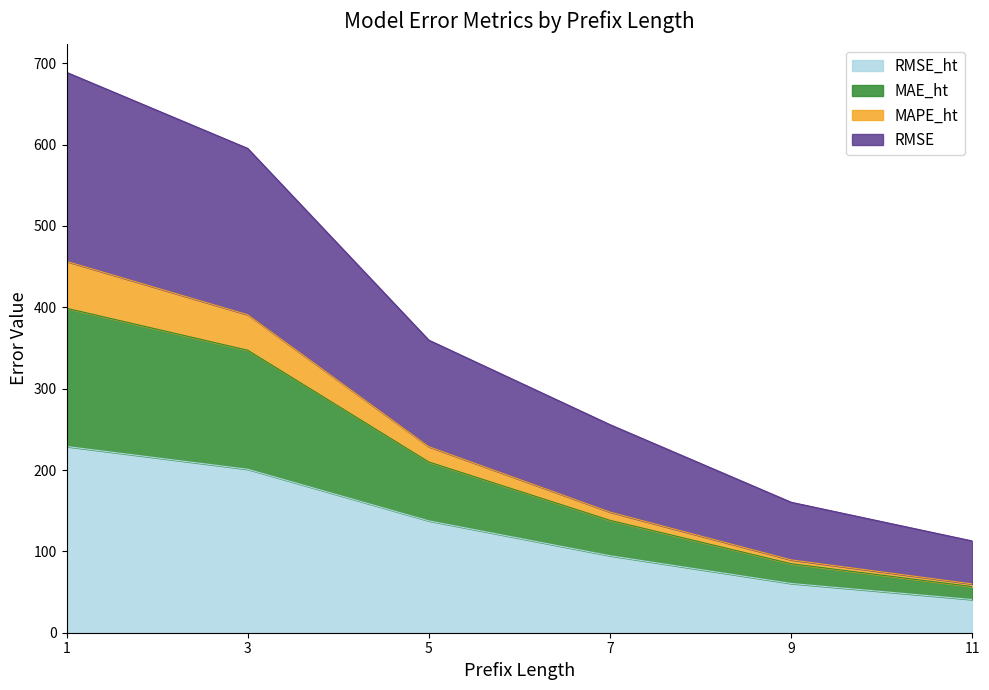

What is the maximum value shown in the chart?

688.8